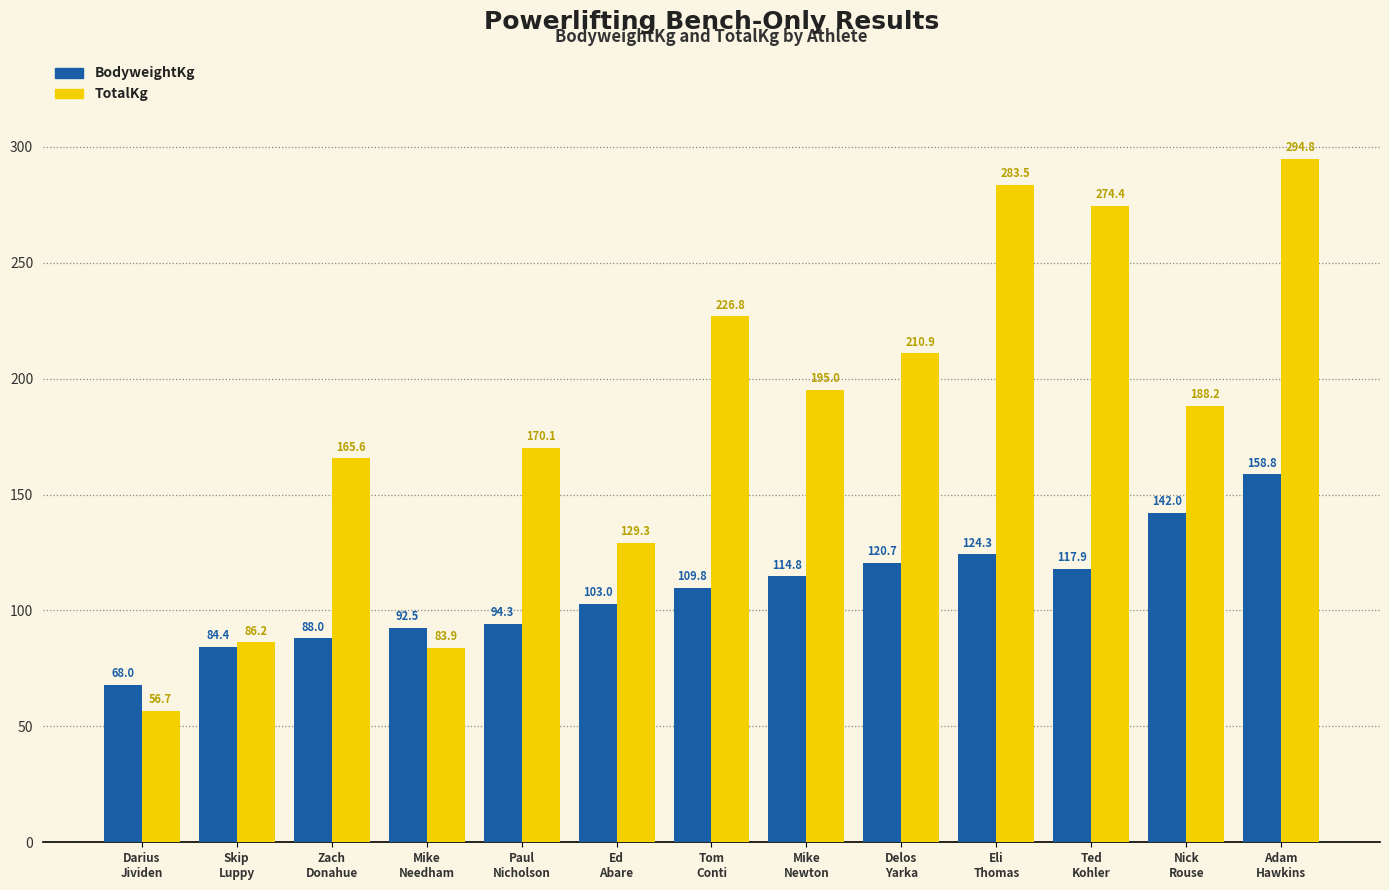

What is the label of the 6th bar from the left?

Ed
Abare